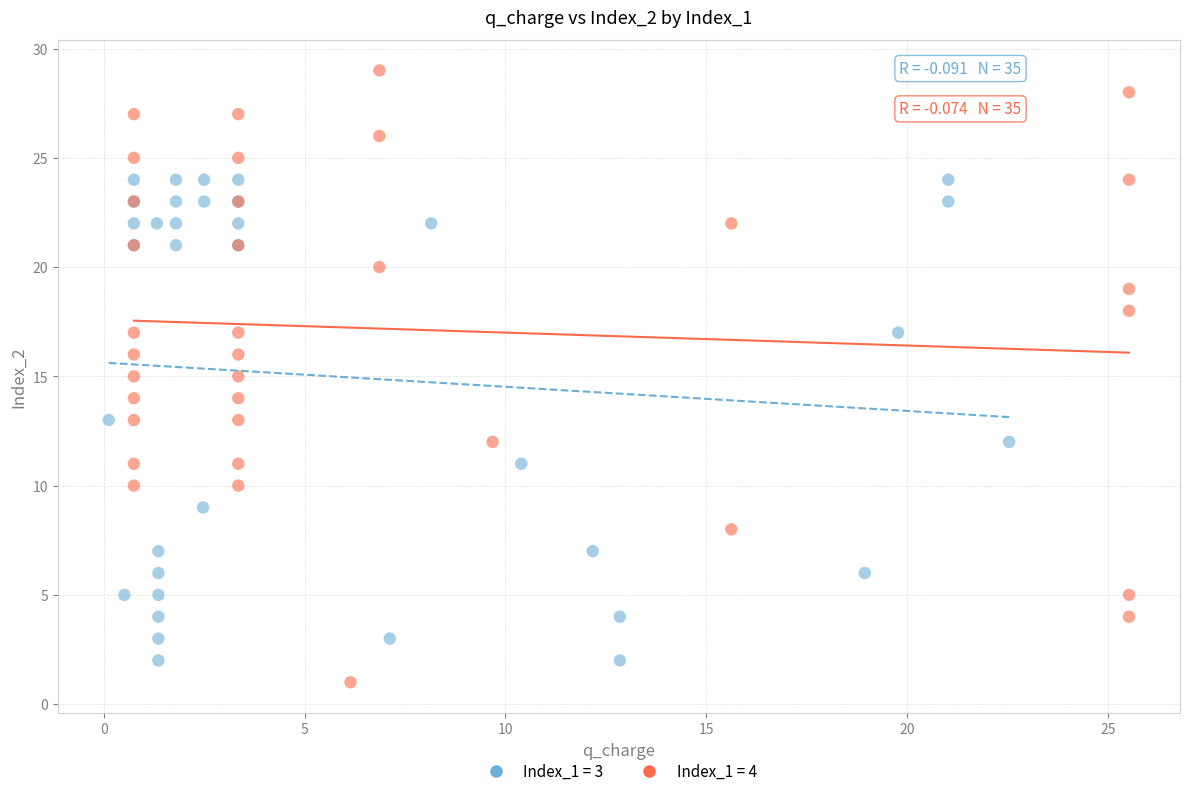

Which series has the largest Y range (max minus min)?

Index_1 = 4